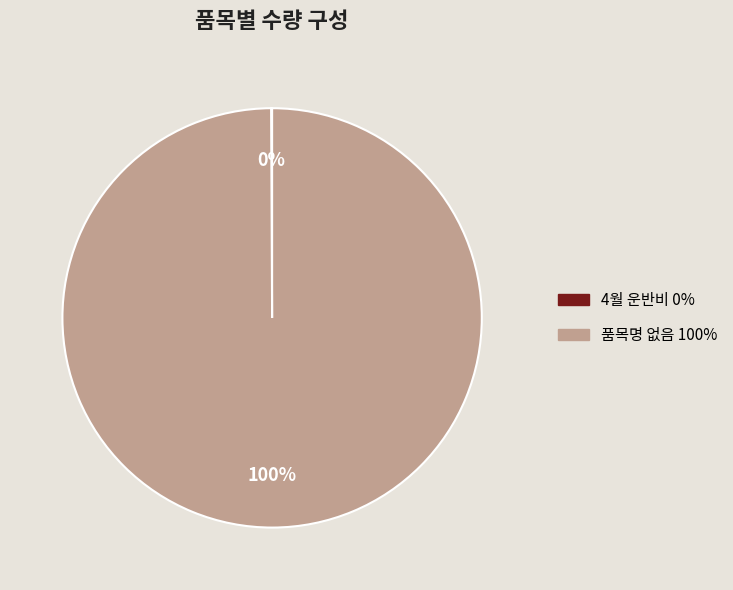

Which slice represents more than half of the pie?

품목명 없음